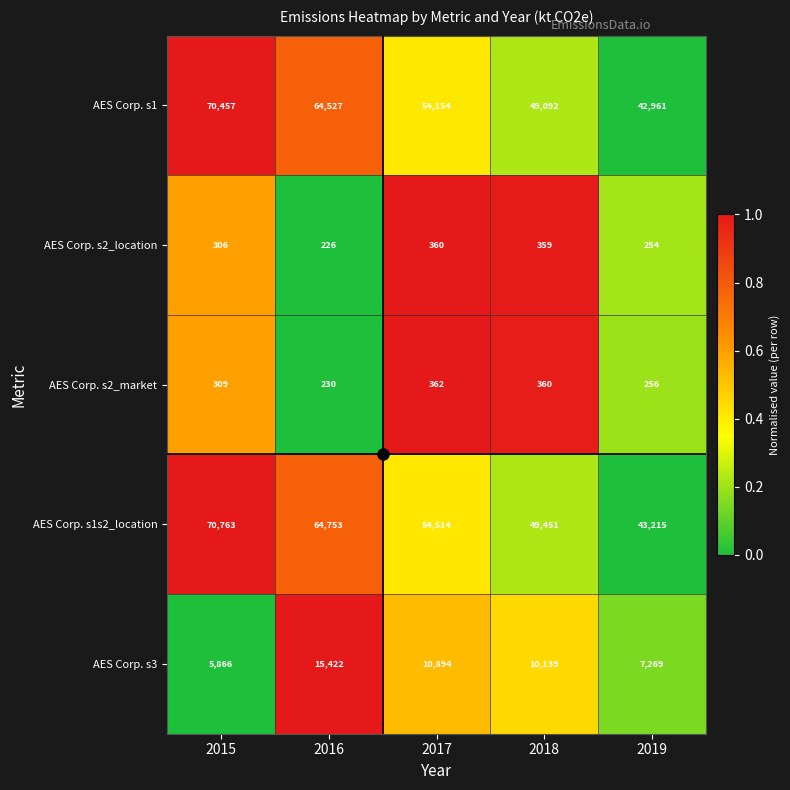

At which category is the sum across all series the highest?

2015